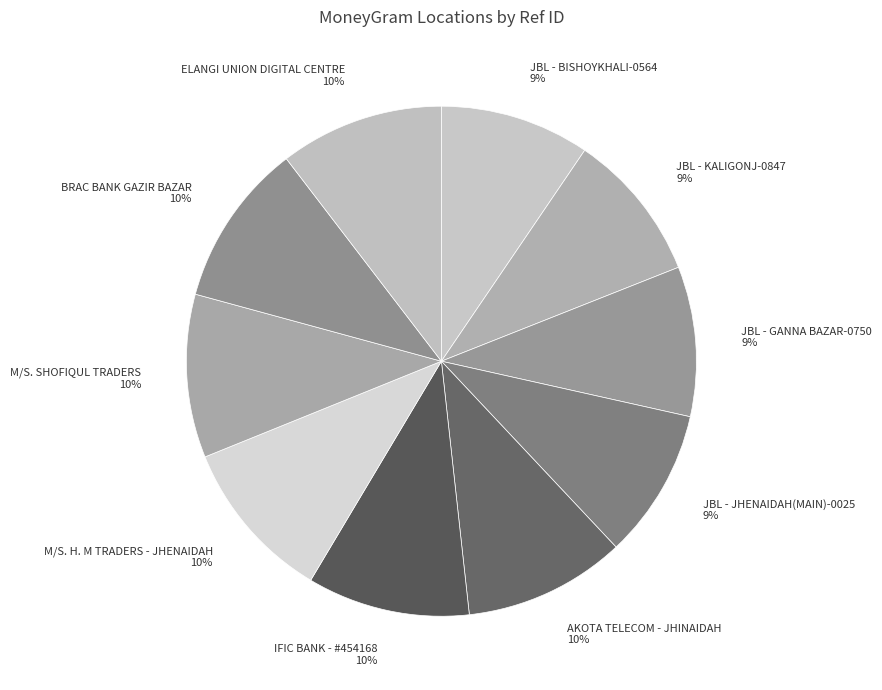

Is it true that M/S. SHOFIQUL TRADERS 10% is 1% of the pie?

False